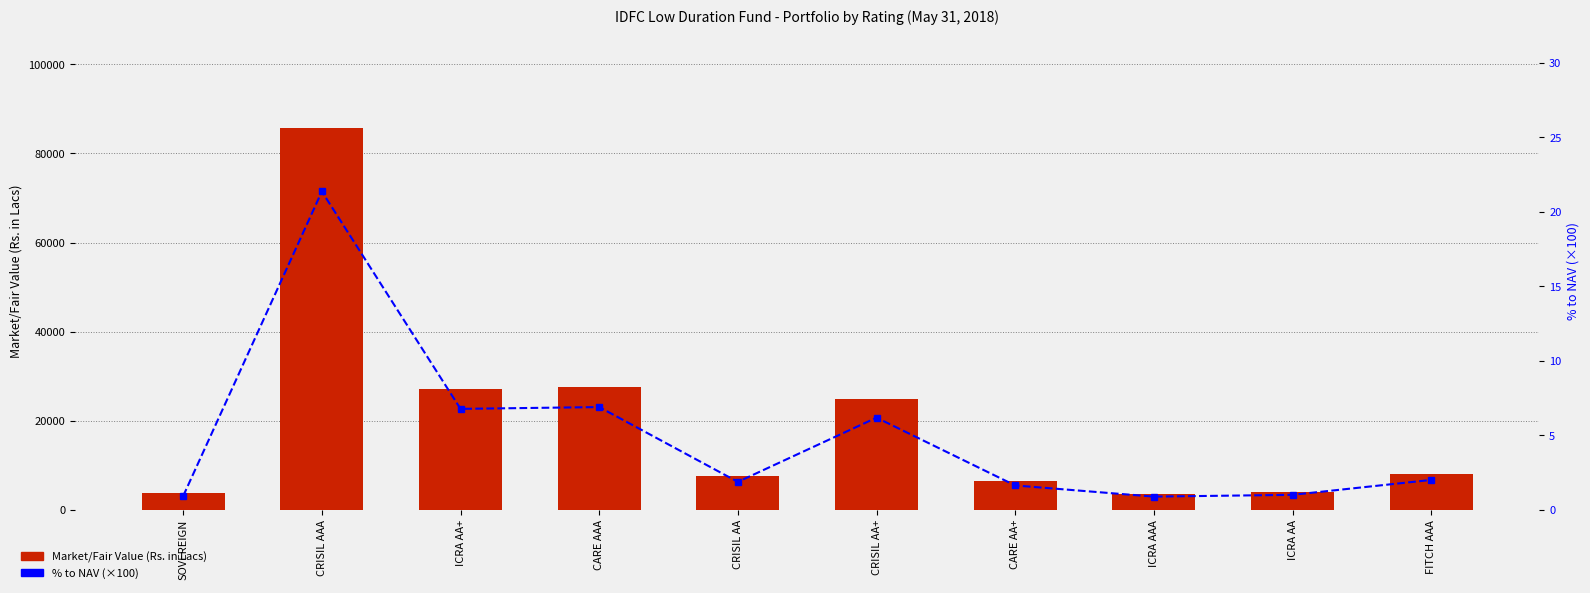

Reading left to right, what are all the values shown in this chart?

Market/Fair Value (Rs. in Lacs): SOVEREIGN=3640.8	CRISIL AAA=85760.8	ICRA AA+=27091.7	CARE AAA=27594.8	CRISIL AA=7459.8	CRISIL AA+=24822.0	CARE AA+=6503.0	ICRA AAA=3499.6	ICRA AA=3953.3	FITCH AAA=7959.7
% to NAV (×100): SOVEREIGN=0.9	CRISIL AAA=21.3	ICRA AA+=6.8	CARE AAA=6.9	CRISIL AA=1.9	CRISIL AA+=6.2	CARE AA+=1.6	ICRA AAA=0.9	ICRA AA=1.0	FITCH AAA=2.0